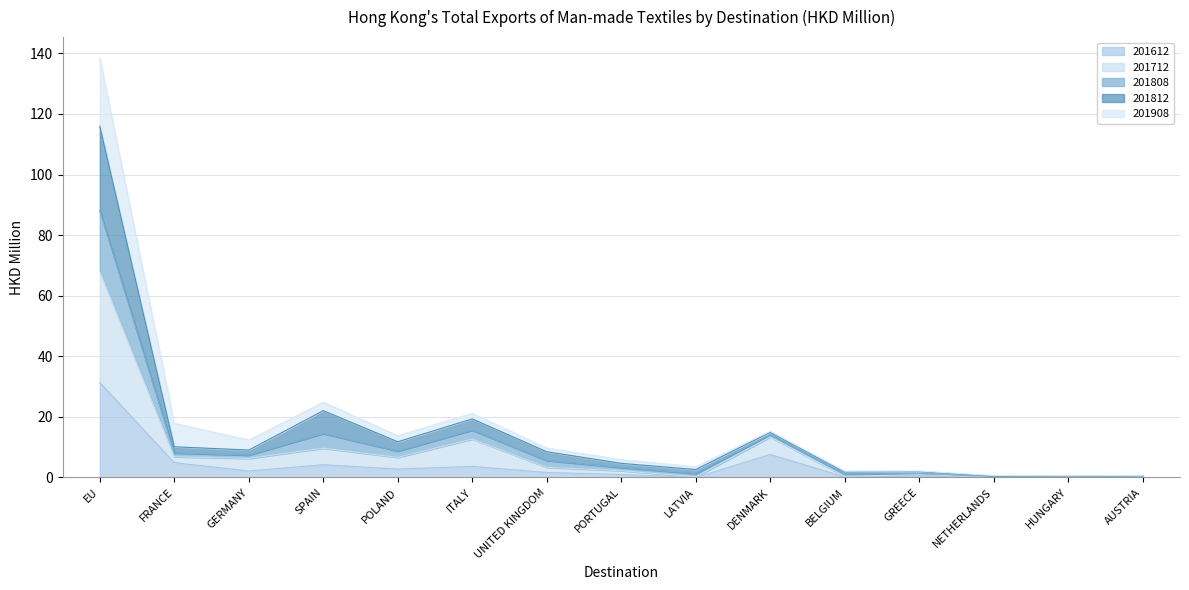

How many interior local peaks does the 201712 series have?

4